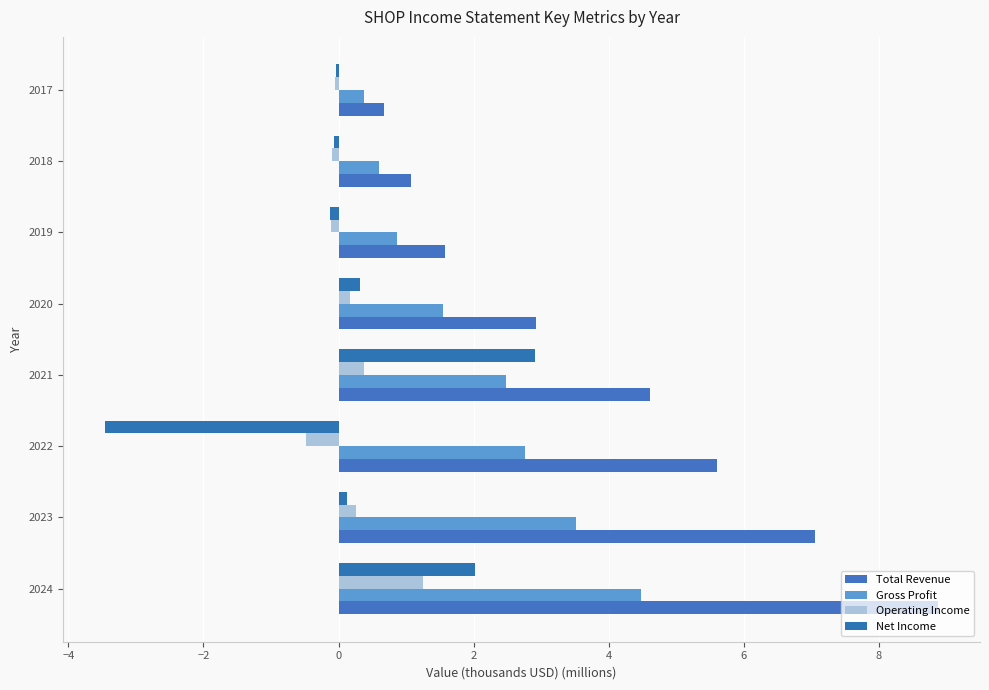

How many categories are shown in the chart?

8